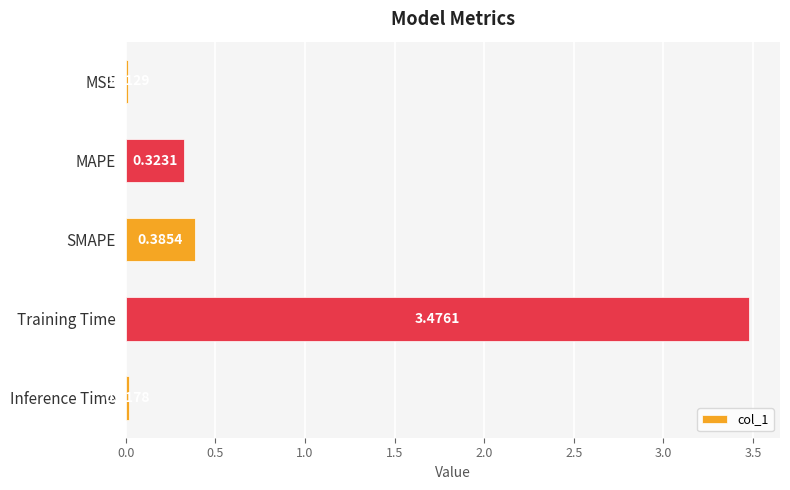

What is the label of the 3rd bar from the bottom?

SMAPE